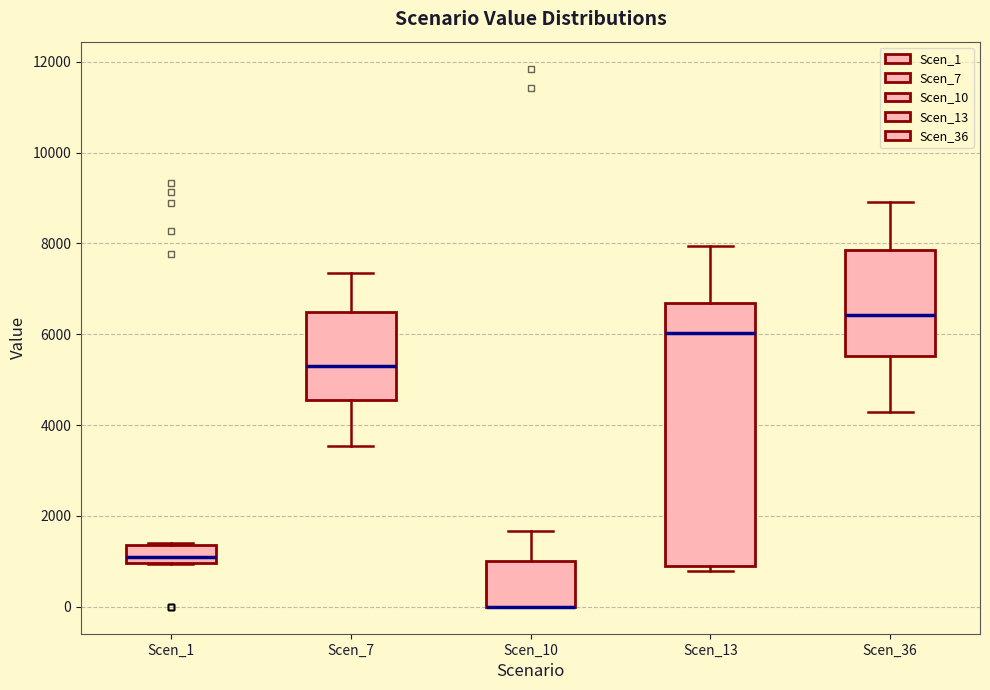

Reading left to right, read every box against the y-axis: the position of its median line, the range the box covers, and the ends of its whiskers. The values are not printed on the chart, so give them approximately, as read against the axis.

Scen_1: median 1200, box 1000 to 1400, whiskers 1000 to 1400
Scen_7: median 5200, box 4600 to 6400, whiskers 3600 to 7400
Scen_10: median 0 (drawn on the box's lower edge), box 0 to 1000, whiskers 0 to 1600
Scen_13: median 6000, box 800 to 6600, whiskers 800 (just below the box's lower edge) to 8000
Scen_36: median 6400, box 5600 to 7800, whiskers 4200 to 9000